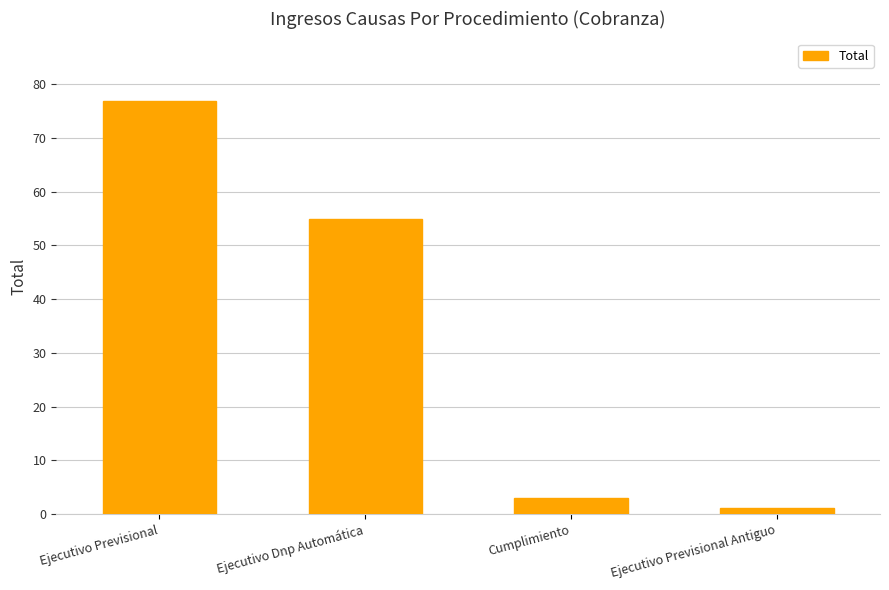

What is the difference between the values at Ejecutivo Previsional Antiguo and Ejecutivo Previsional?

76